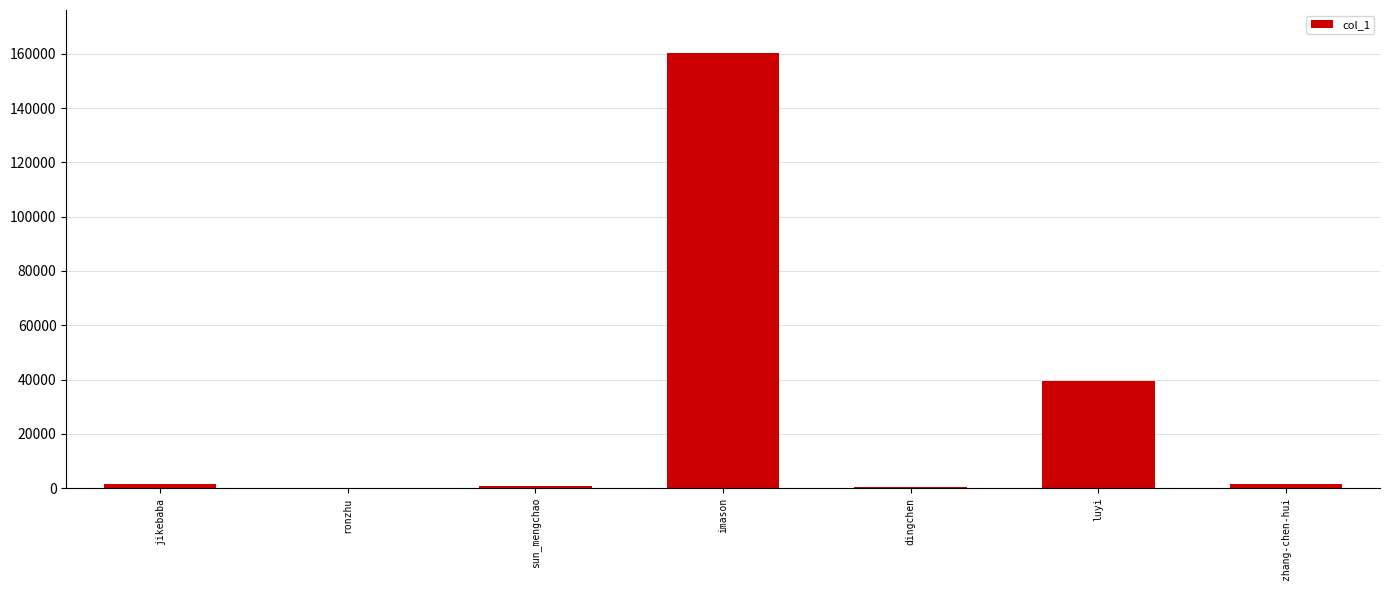

What is the change in value from imason to luyi?

-120761